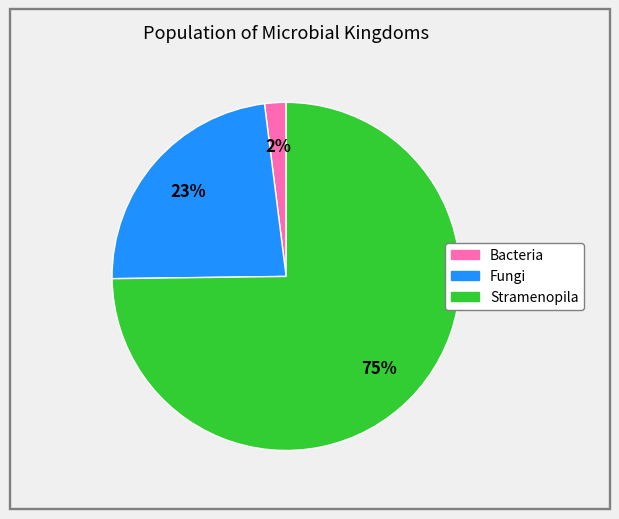

To the nearest percent, what percentage of the pie is Stramenopila?

75%